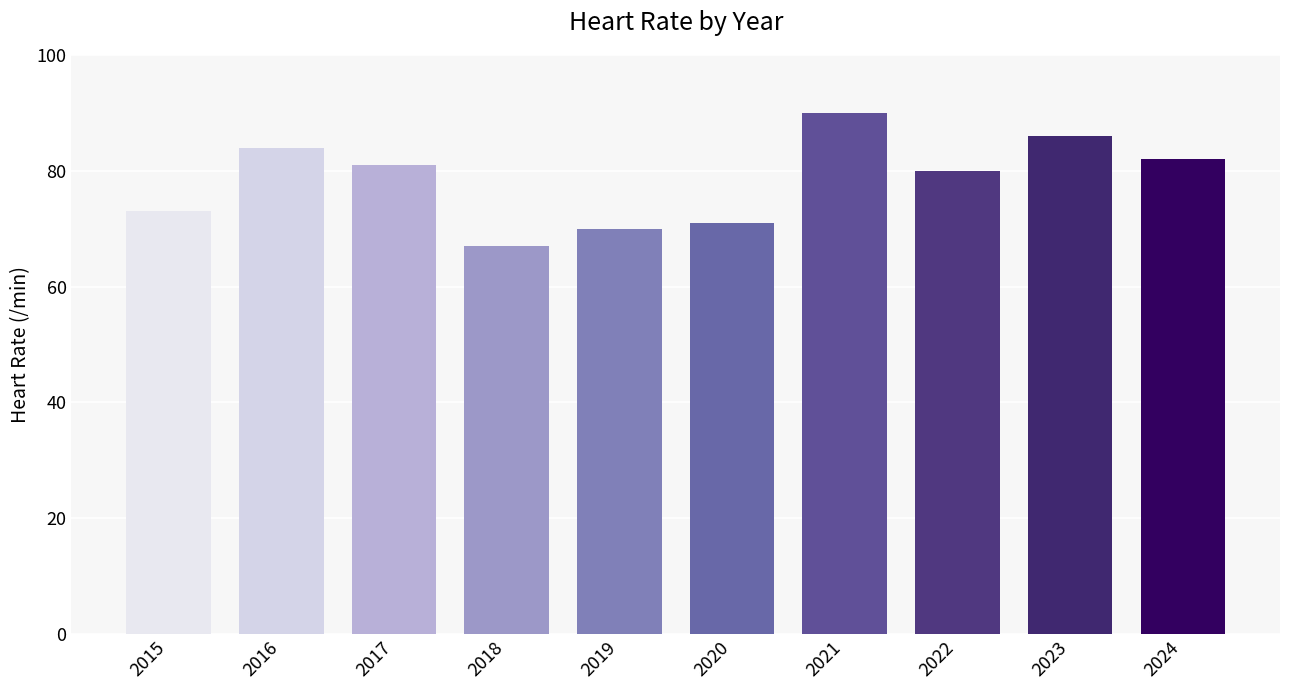

Between 2024 and 2018, which is larger?

2024